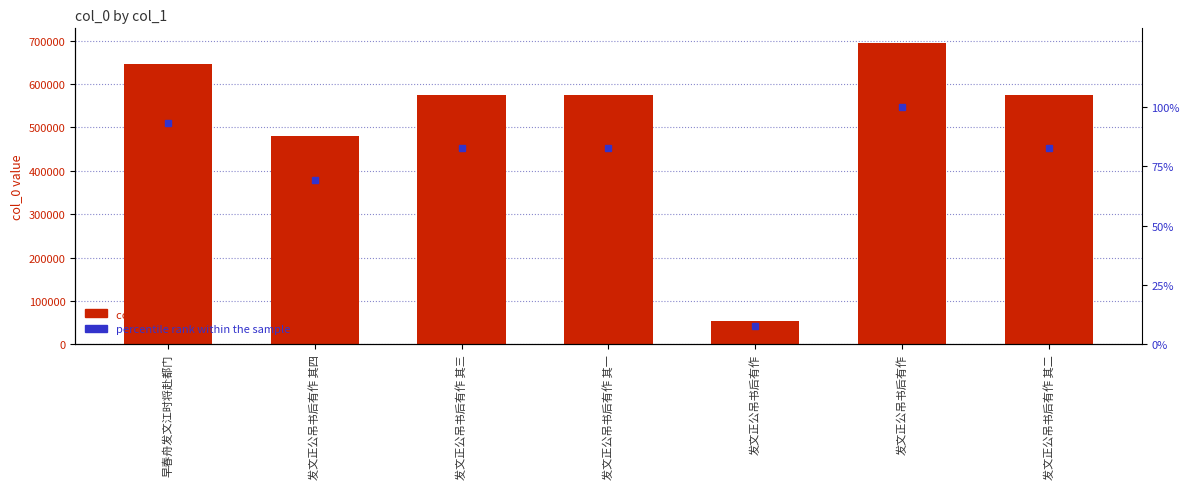

Reading left to right, transcribe all the data shown in this chart.

col_0: 早春舟发文江时将赴都门=645163.0	发文正公吊书后有作 其四=479623.0	发文正公吊书后有作 其三=574354.0	发文正公吊书后有作 其一=574352.0	发文正公吊书后有作=53152.0	发文正公吊书后有作=693467.0	发文正公吊书后有作 其二=574353.0
percentile rank: 早春舟发文江时将赴都门=93.0	发文正公吊书后有作 其四=69.2	发文正公吊书后有作 其三=82.8	发文正公吊书后有作 其一=82.8	发文正公吊书后有作=7.7	发文正公吊书后有作=100.0	发文正公吊书后有作 其二=82.8